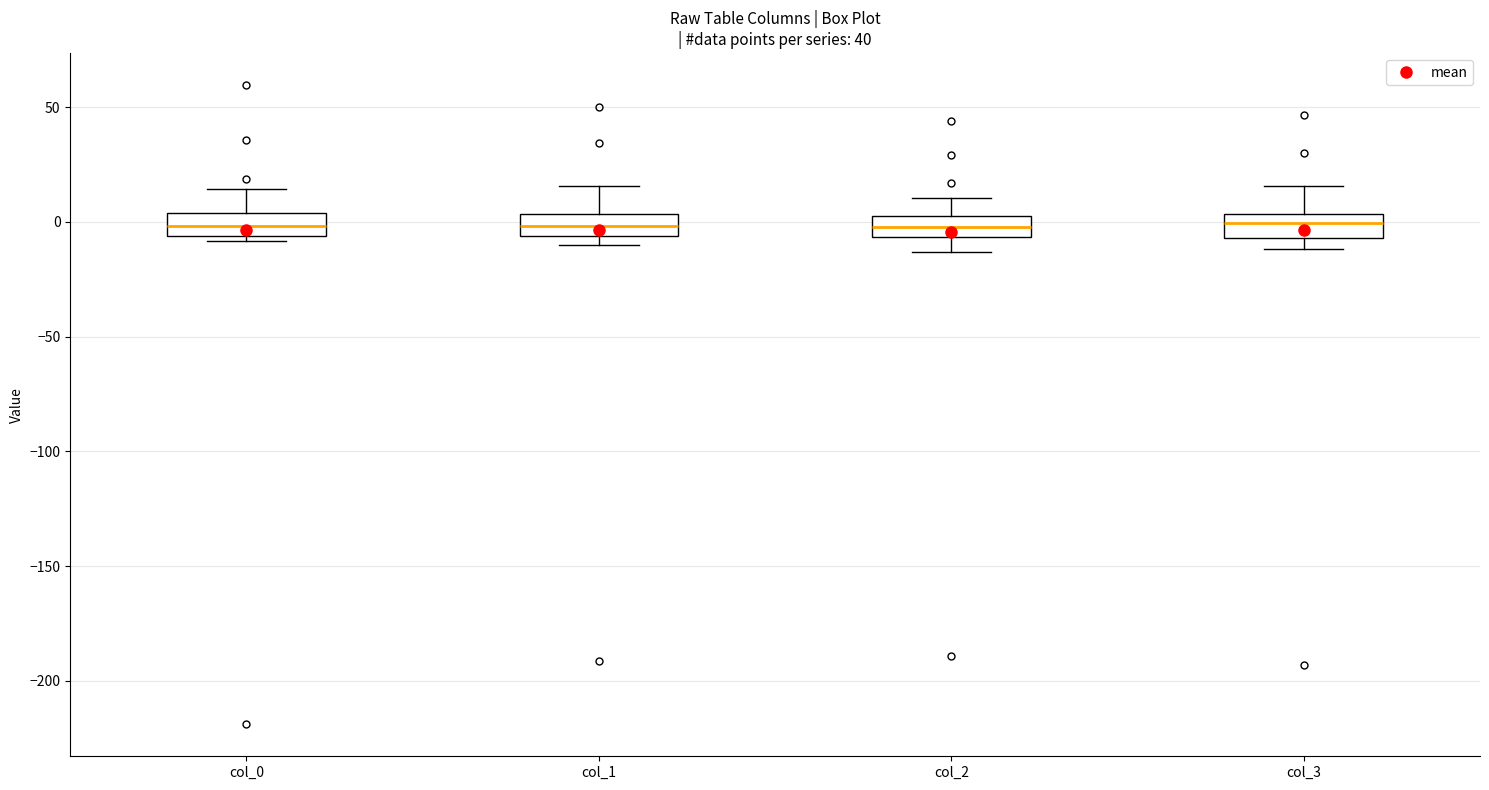

Reading left to right, read every box against the y-axis: the position of its median line, the range the box covers, and the ends of its whiskers. The values are not printed on the chart, so give them approximately, as read against the axis.

col_0: median 0, box -5 to 5, whiskers -10 to 15
col_1: median 0, box -5 to 5, whiskers -10 to 15
col_2: median 0, box -5 to 5, whiskers -15 to 10
col_3: median 0, box -5 to 5, whiskers -10 to 15